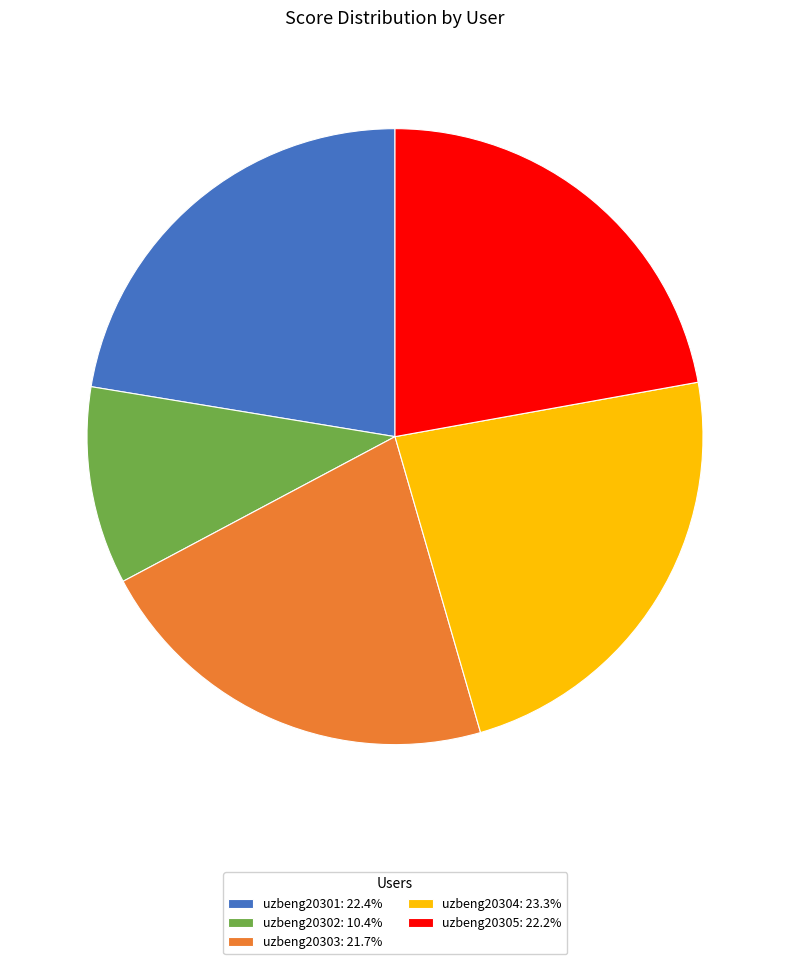

The uzbeng20305 slice represents 31% of the pie. True or false?

False